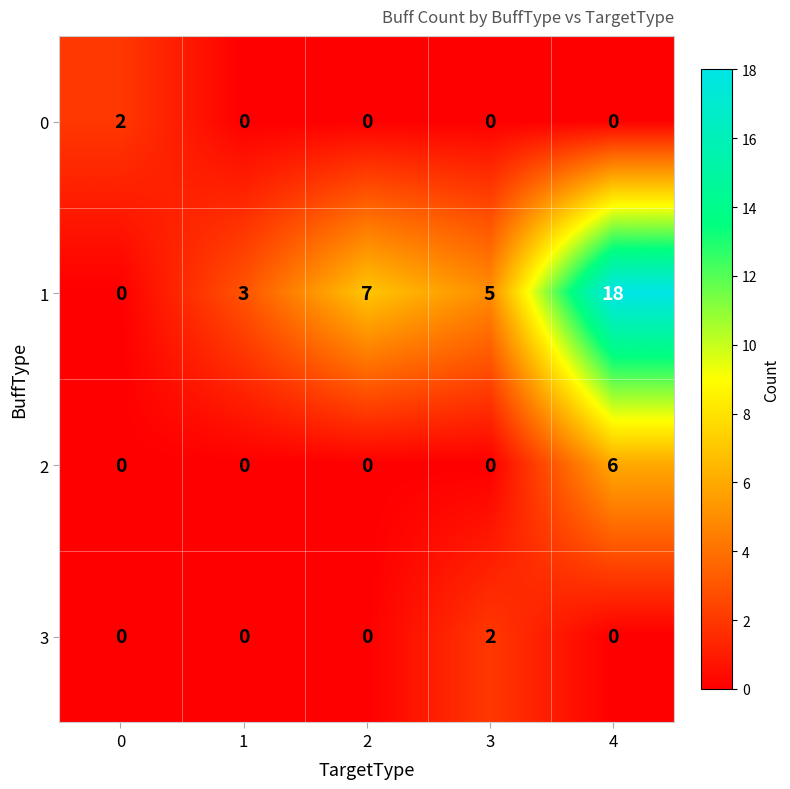

Reading left to right, list all the values displayed in this chart.

0: 0=2	1=0	2=0	3=0	4=0
1: 0=0	1=3	2=7	3=5	4=18
2: 0=0	1=0	2=0	3=0	4=6
3: 0=0	1=0	2=0	3=2	4=0